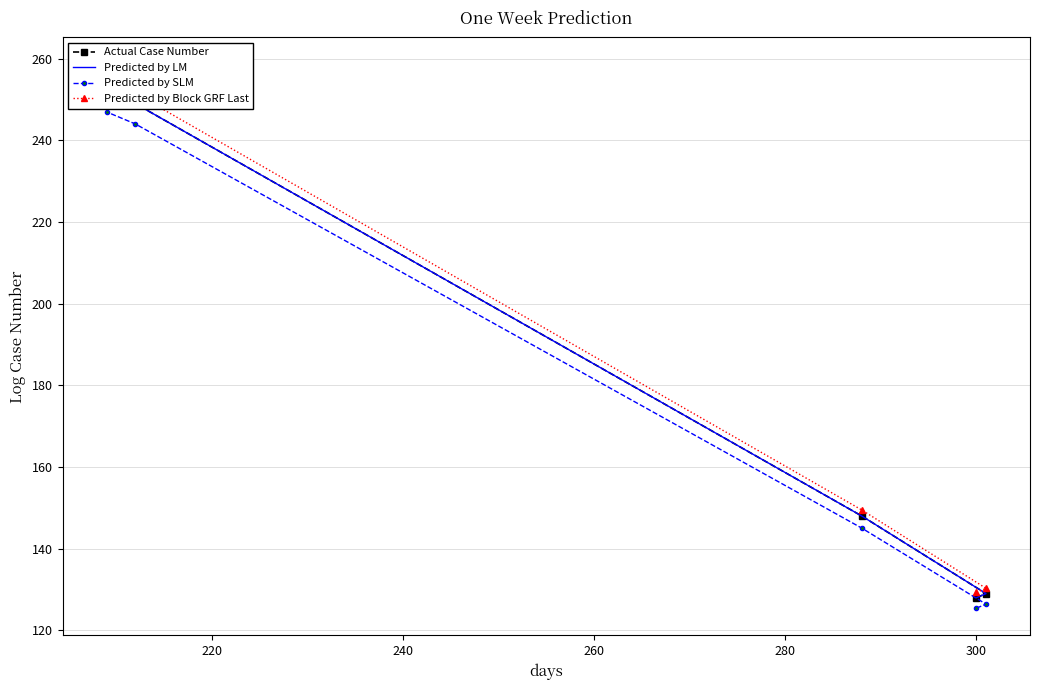

Reading left to right, list all the values displayed in this chart.

Actual Case Number: 128.0	129.0	148.0	249.0	252.0	255.0	255.0	256.0
Predicted by LM: 128.0	129.0	148.0	249.0	252.0	255.0	255.0	256.0
Predicted by SLM: 125.4	126.4	145.0	244.0	247.0	249.9	249.9	250.9
Predicted by Block GRF Last: 129.3	130.3	149.5	251.5	254.5	257.6	257.6	258.6